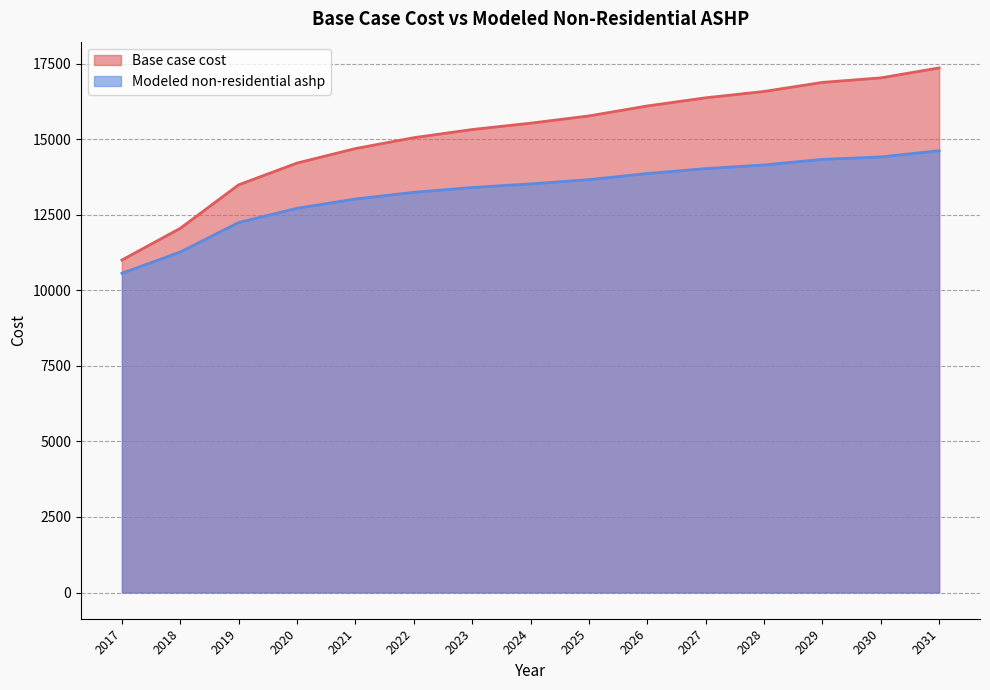

What are all the series names shown in the legend?

Base case cost, Modeled non-residential ashp